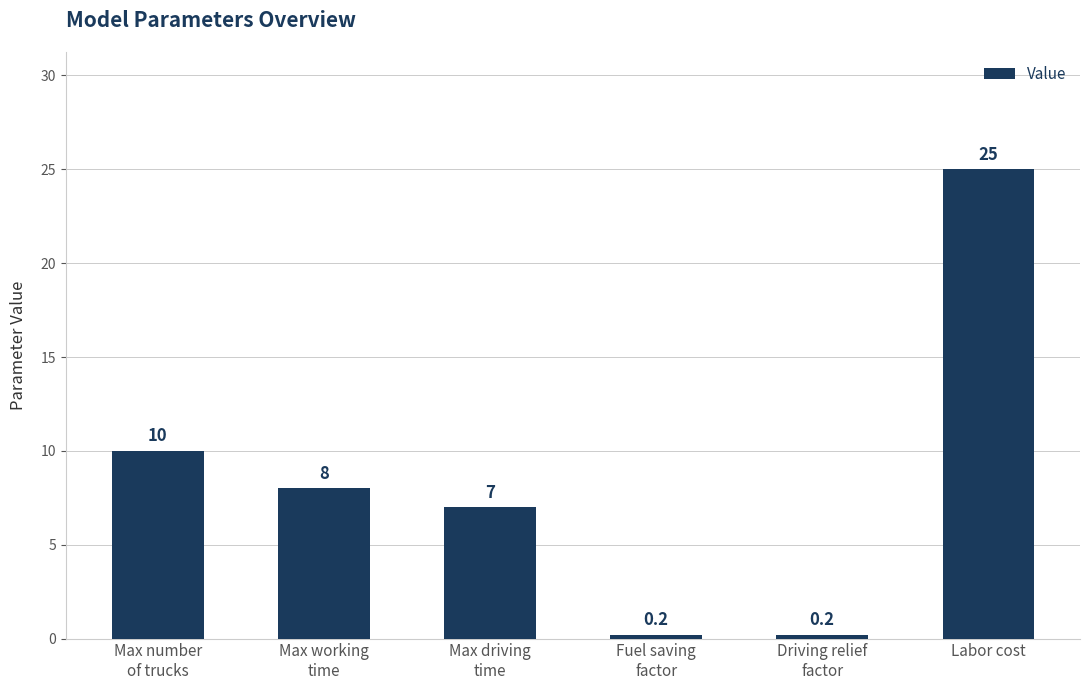

At which category does the chart reach its peak across all series?

Labor cost